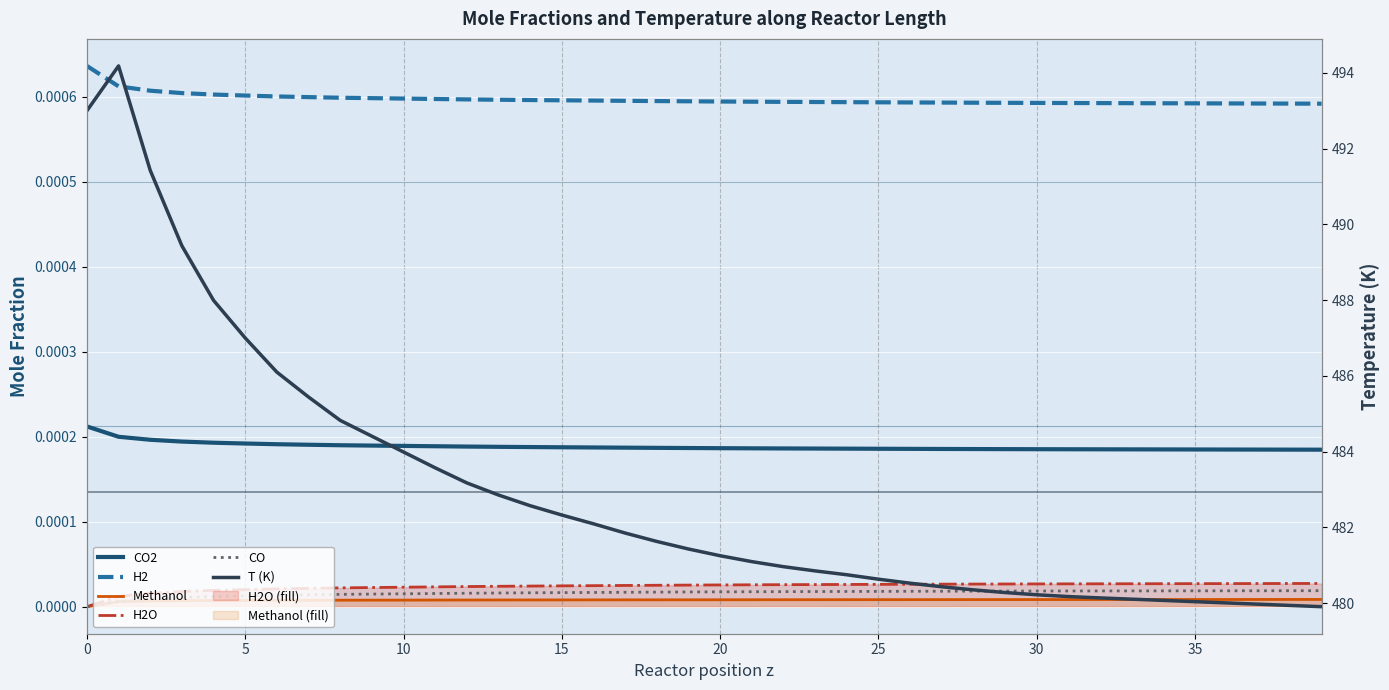

True or false: H2O has a value of 0.0 at 37.

True